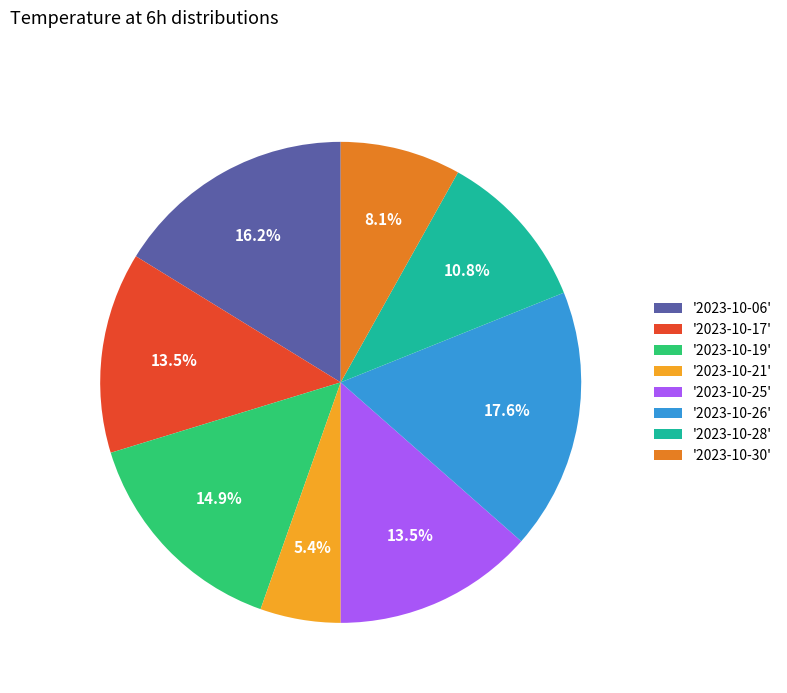

How much of the chart is everything except '2023-10-26'?

82.4%